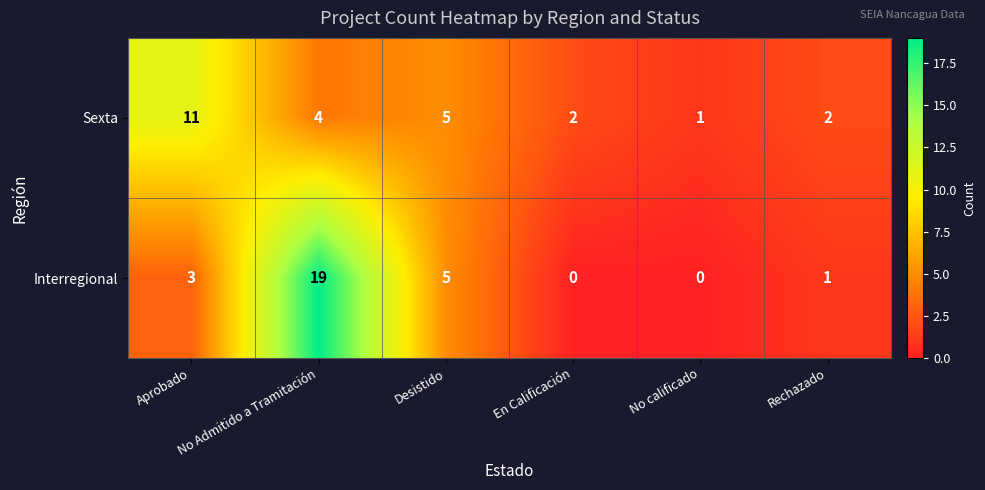

True or false: Sexta has a value of 11 at Aprobado.

True